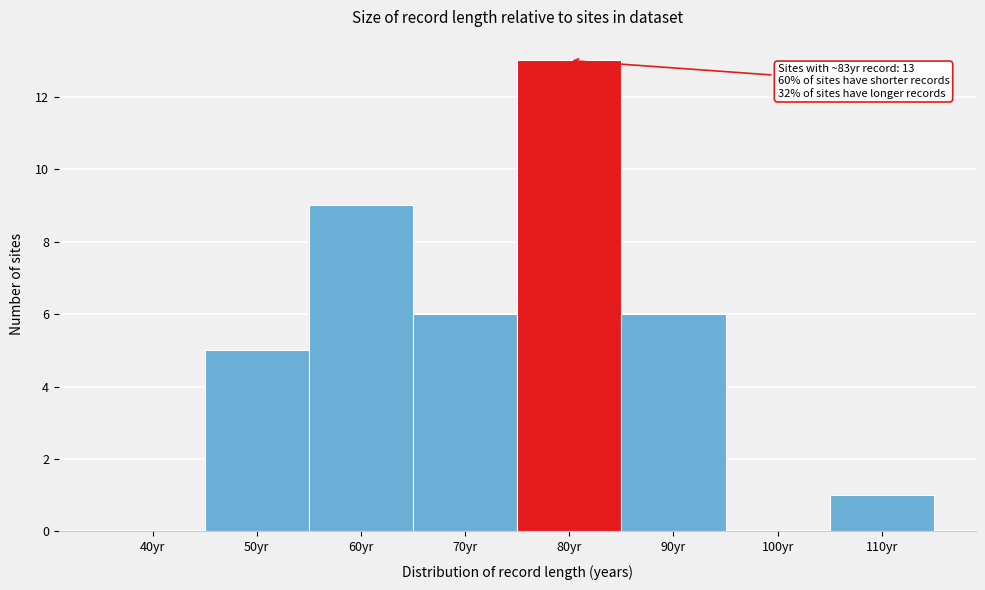

Reading left to right, extract all data points from this chart.

40yr=0	50yr=5	60yr=9	70yr=6	80yr=13	90yr=6	100yr=0	110yr=1